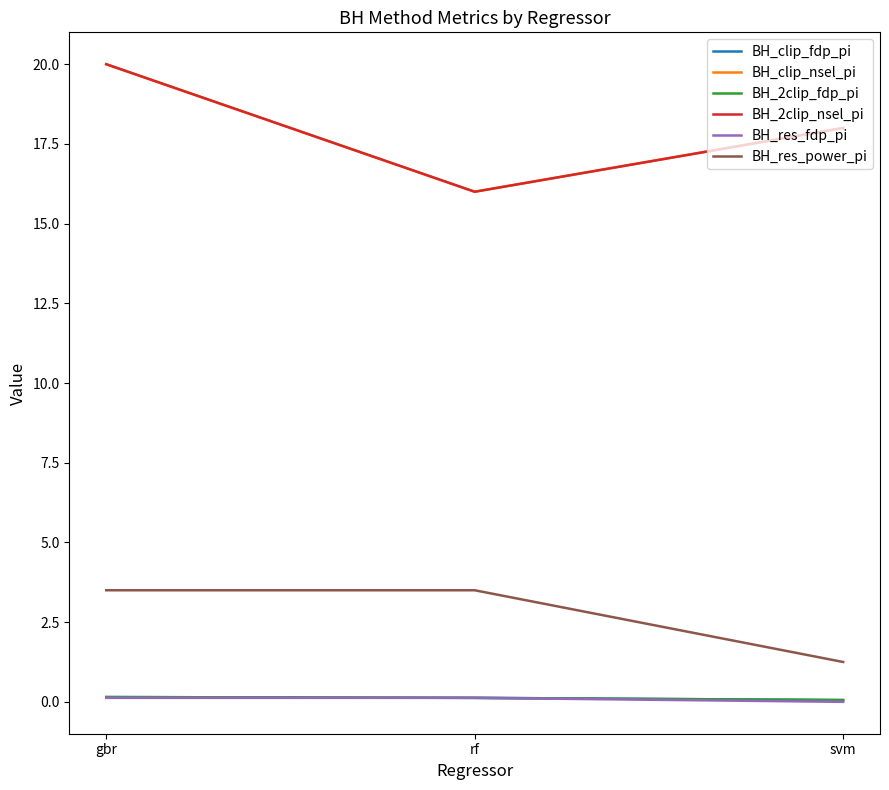

Reading left to right, transcribe all the data shown in this chart.

BH_clip_fdp_pi: gbr=0.1	rf=0.1	svm=0.1
BH_clip_nsel_pi: gbr=20.0	rf=16.0	svm=18.0
BH_2clip_fdp_pi: gbr=0.1	rf=0.1	svm=0.1
BH_2clip_nsel_pi: gbr=20.0	rf=16.0	svm=18.0
BH_res_fdp_pi: gbr=0.1	rf=0.1	svm=0.0
BH_res_power_pi: gbr=3.5	rf=3.5	svm=1.2